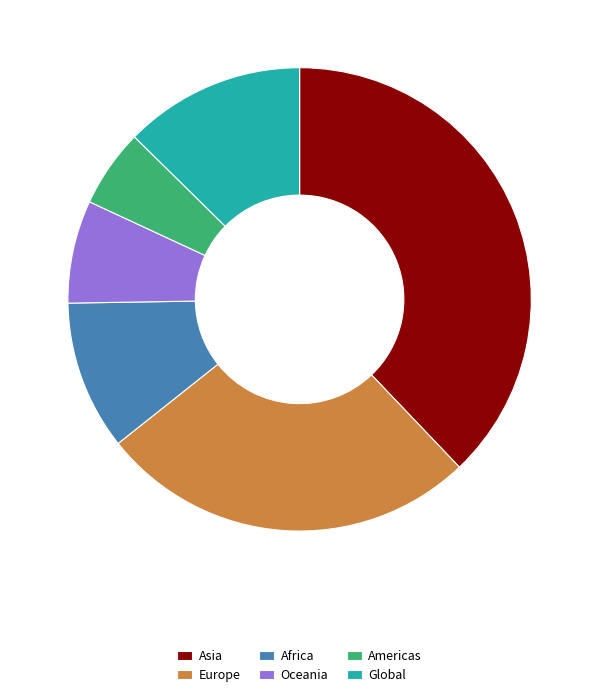

Is there a majority slice in this chart?

No